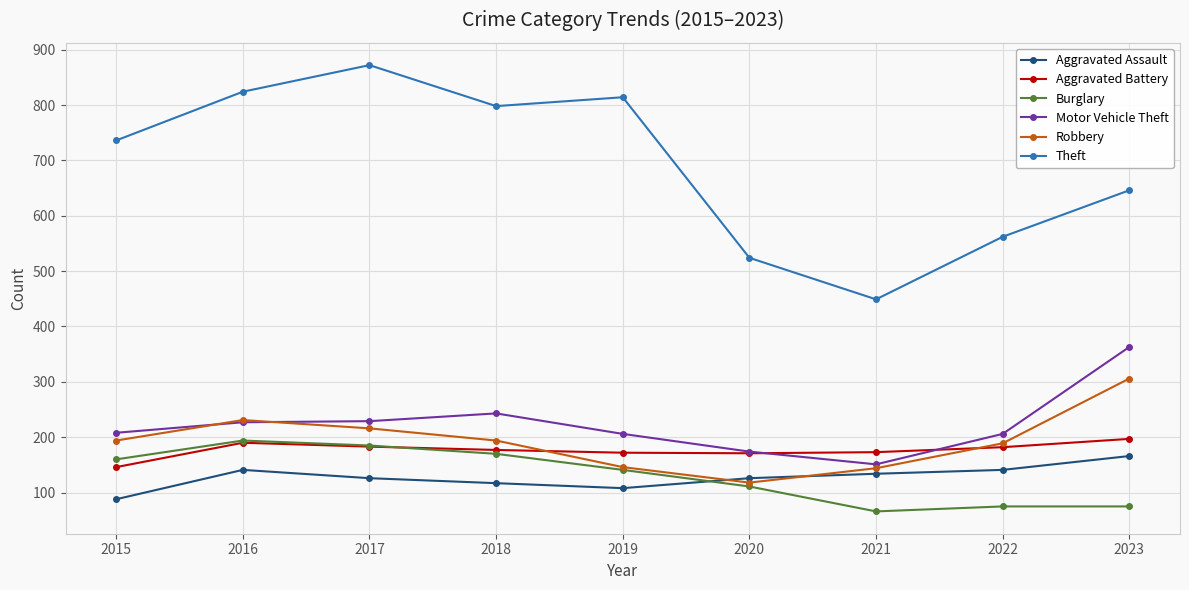

What is the difference between the maximum and minimum values in the Burglary series?

128